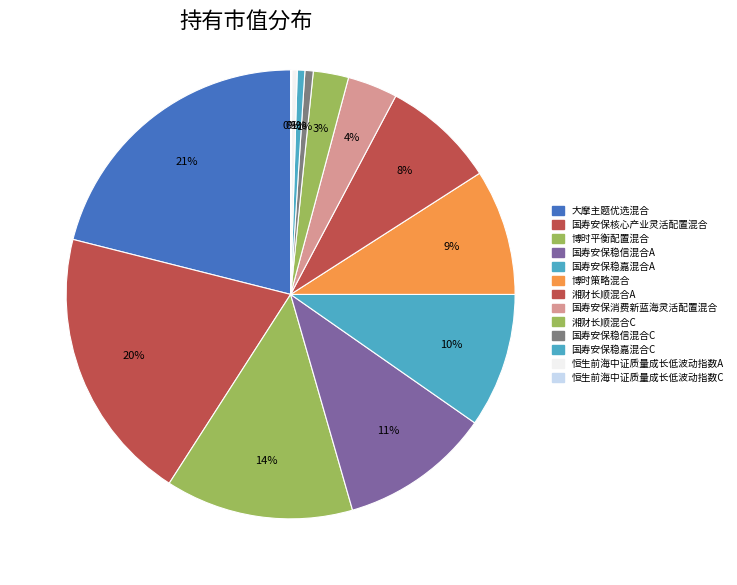

To the nearest percent, what is the difference between the largest and smallest slice percentages?

21%